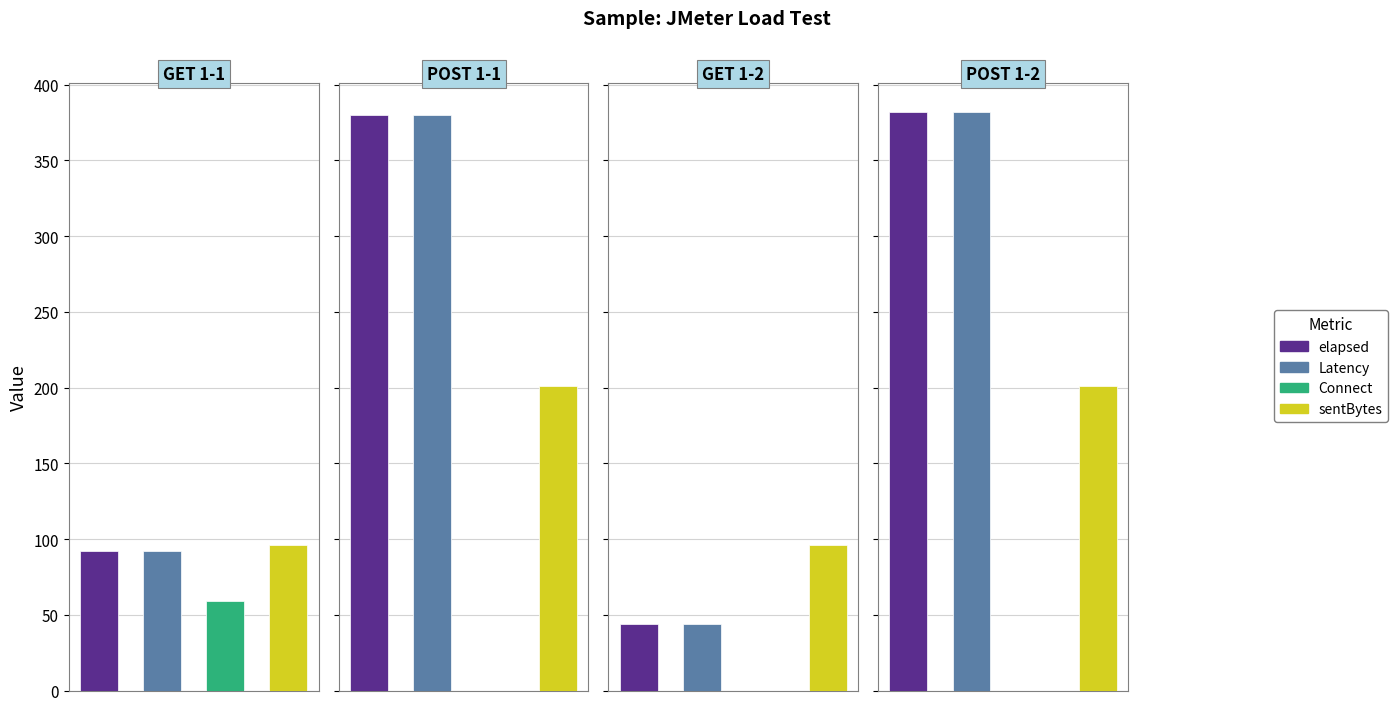

Which series has the largest total across all categories?

elapsed